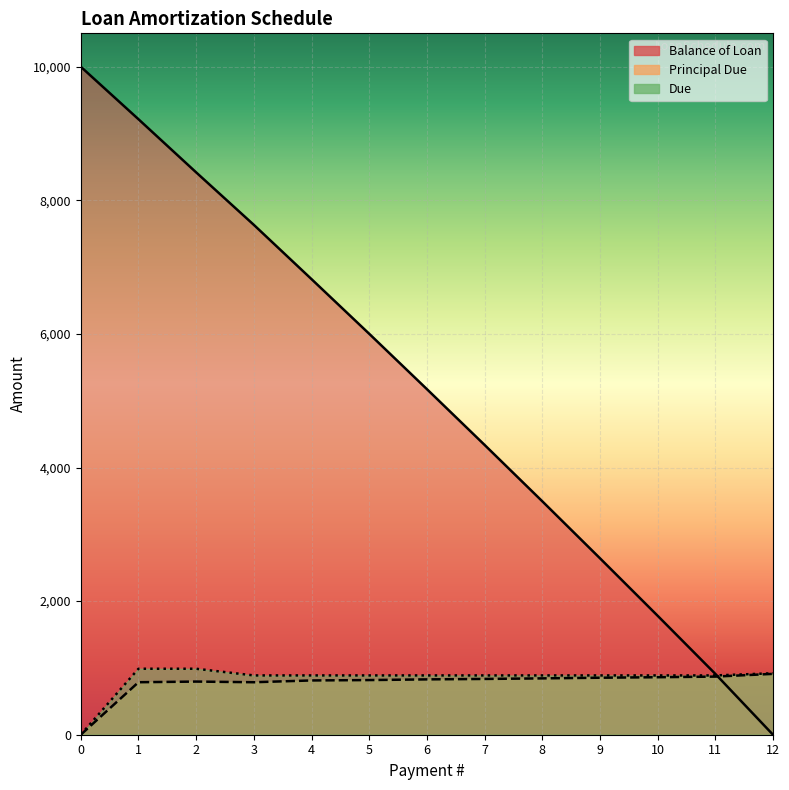

At which label is Balance of Loan closest to 5000?

6